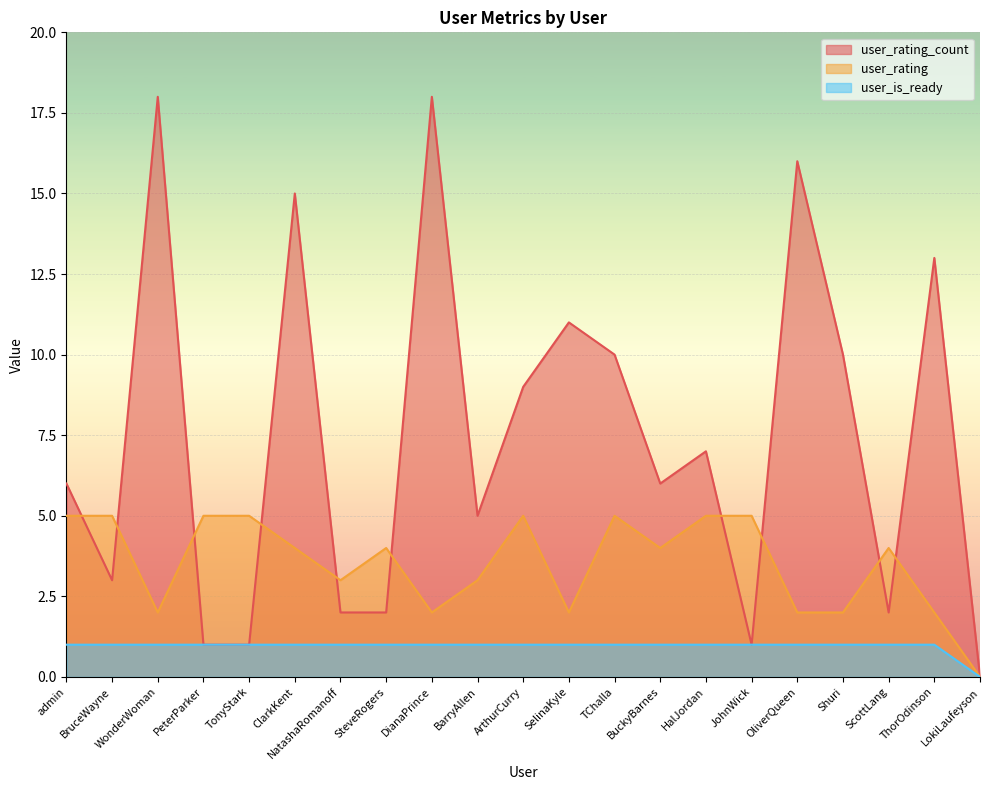

How many positive values does the user_rating_count series have?

20